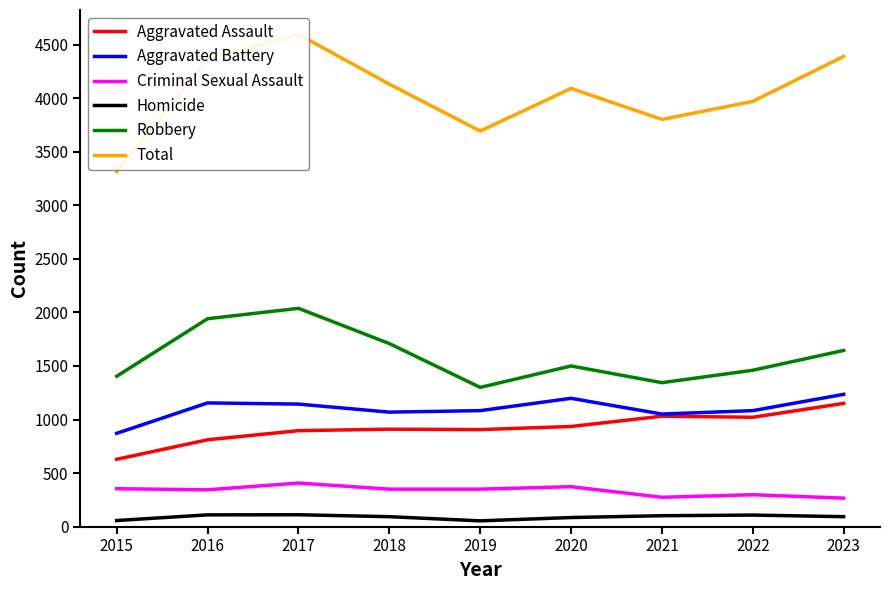

True or false: Homicide has a value of 62 at 2023.

False